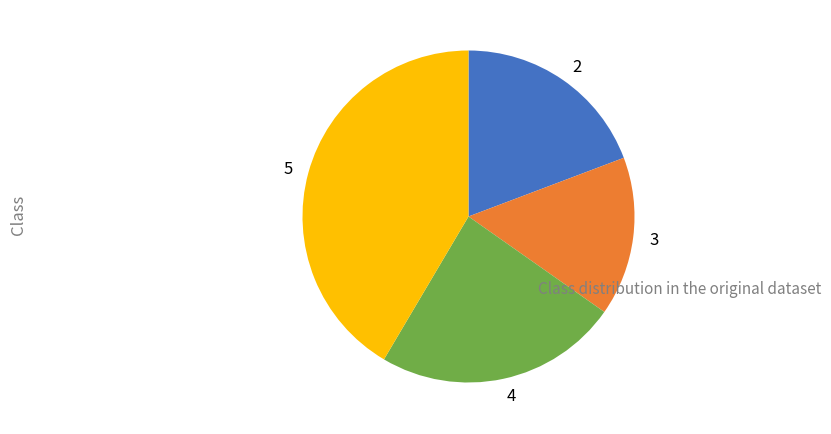

What is the ratio of the value at 5 to the value at 2?

2.2